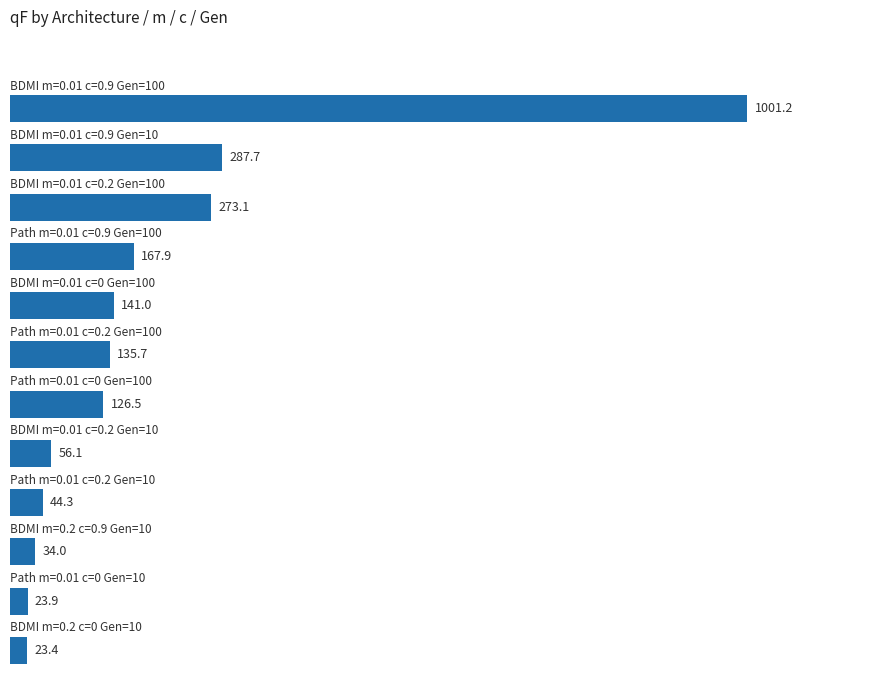

What is the average value?

192.9